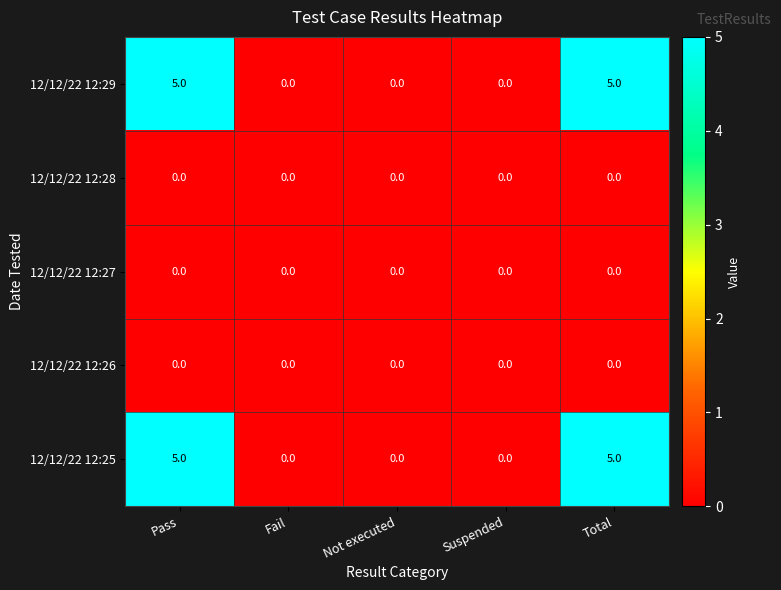

Reading right to left, what are all the values shown in this chart?

12/12/22 12:29: Total=5	Suspended=0	Not executed=0	Fail=0	Pass=5
12/12/22 12:28: Total=0	Suspended=0	Not executed=0	Fail=0	Pass=0
12/12/22 12:27: Total=0	Suspended=0	Not executed=0	Fail=0	Pass=0
12/12/22 12:26: Total=0	Suspended=0	Not executed=0	Fail=0	Pass=0
12/12/22 12:25: Total=5	Suspended=0	Not executed=0	Fail=0	Pass=5